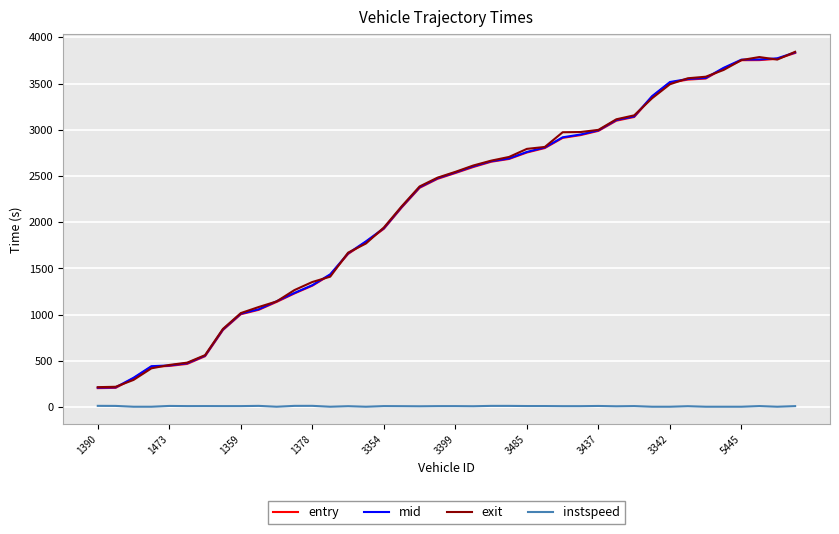

What is the maximum value shown in the chart?

3842.8